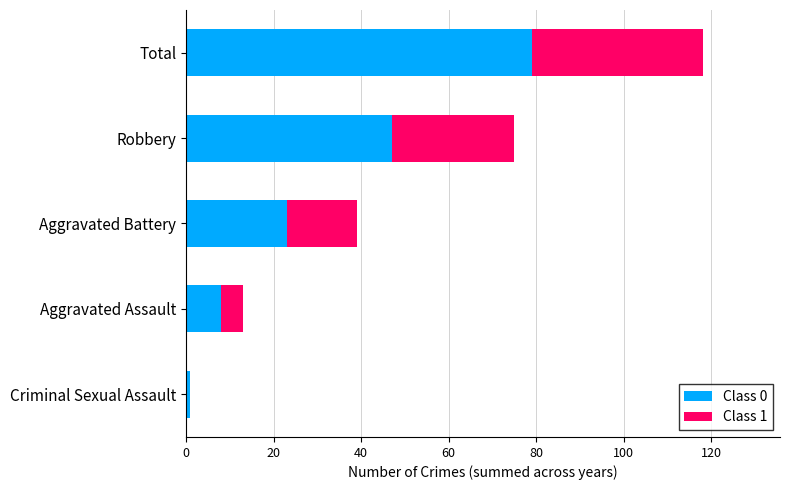

Count the number of data series in this chart.

2